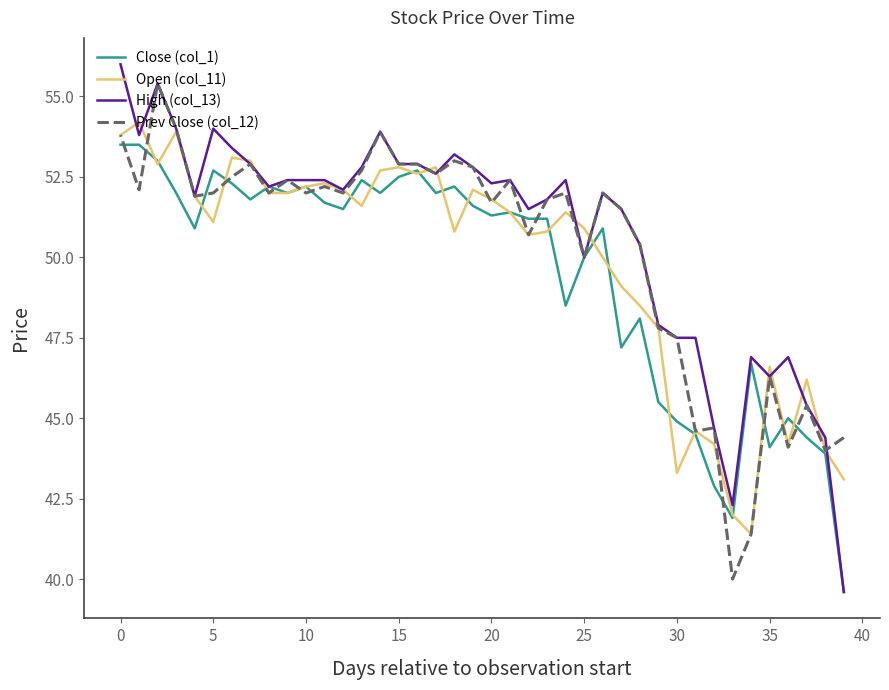

How many values in the Prev Close (col_12) series are below 52?

18